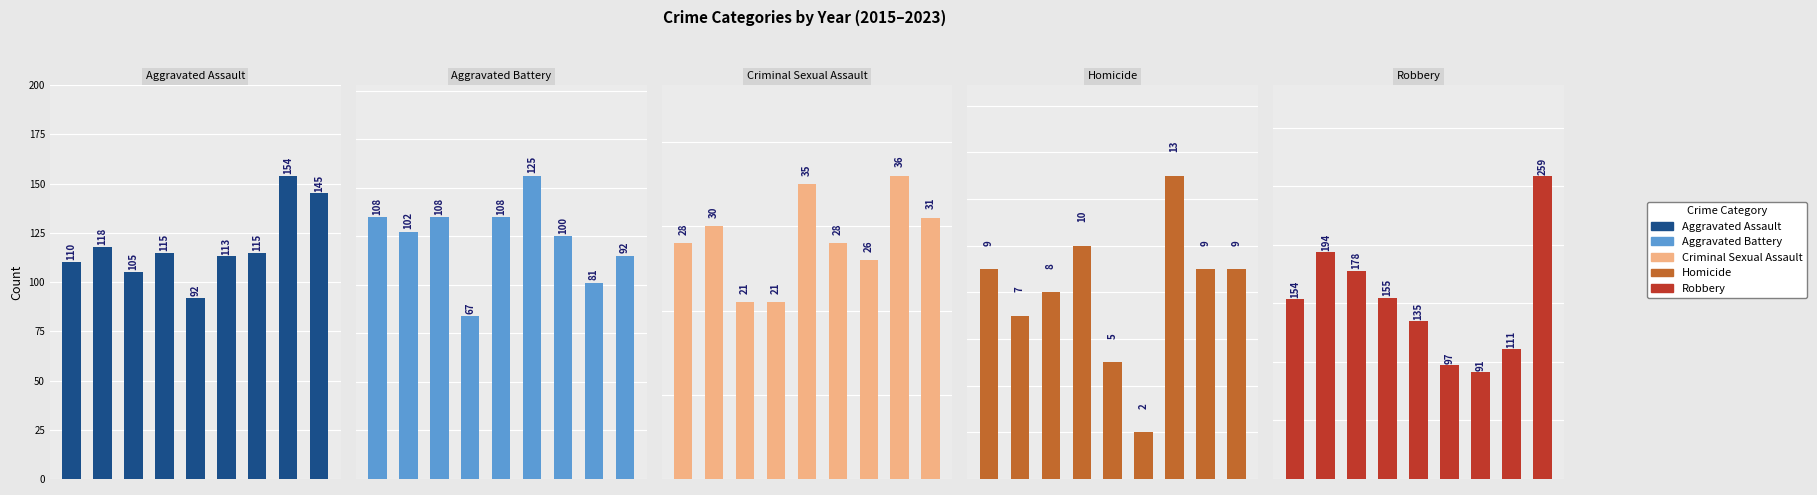

What is the sum of all Robbery values?

1374